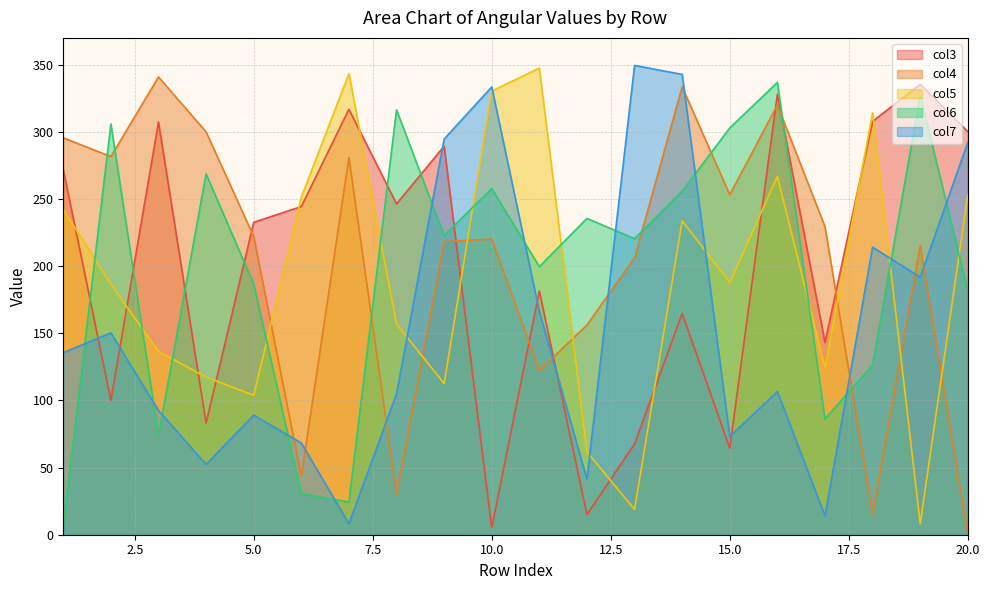

Count the number of categories in the chart.

20